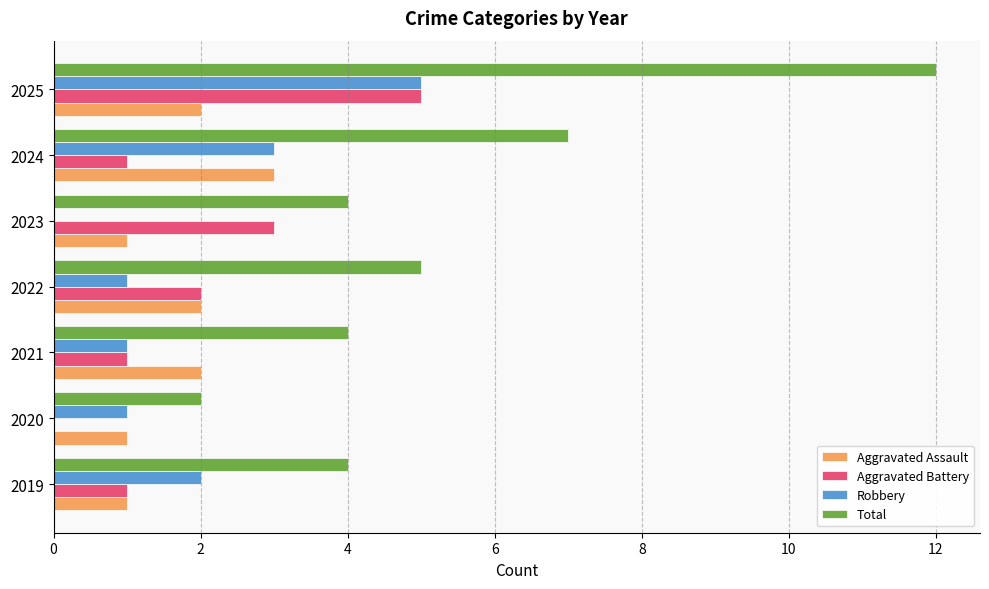

At which category is the sum across all series the highest?

2025